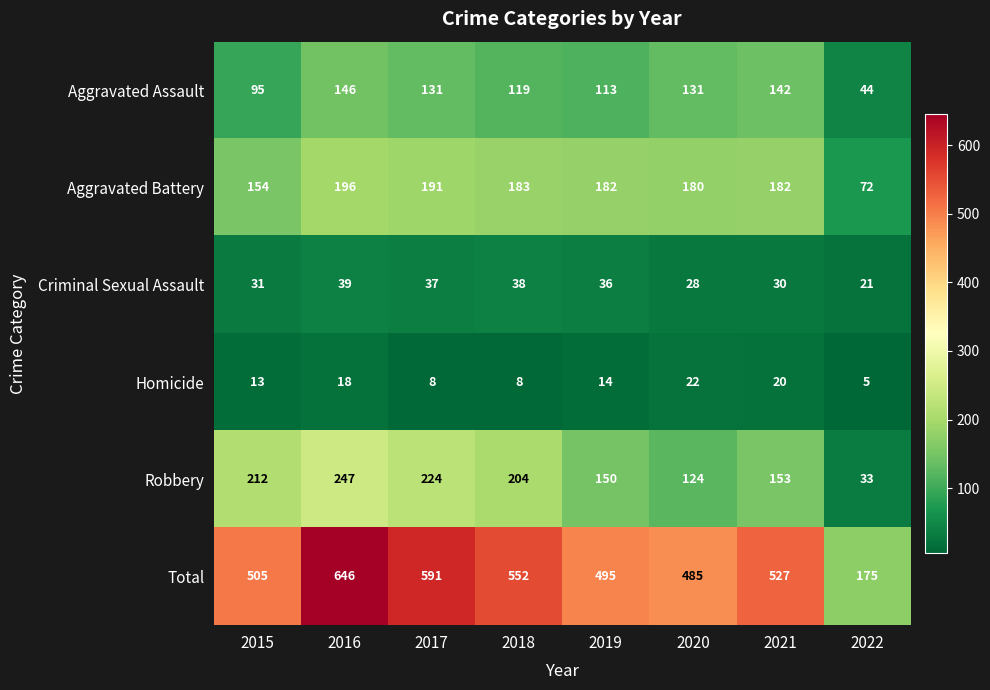

Which series changed the most between 2019 and 2022?

Total